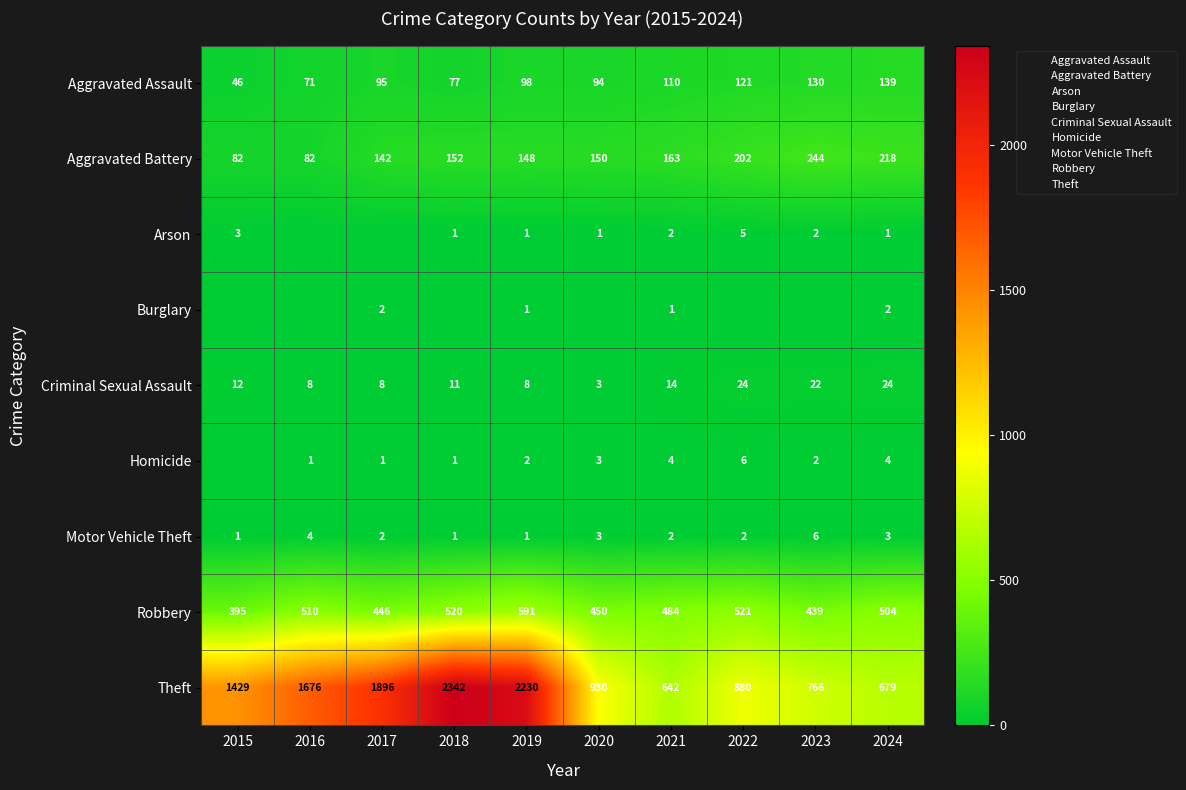

What is the maximum value shown in the chart?

2342